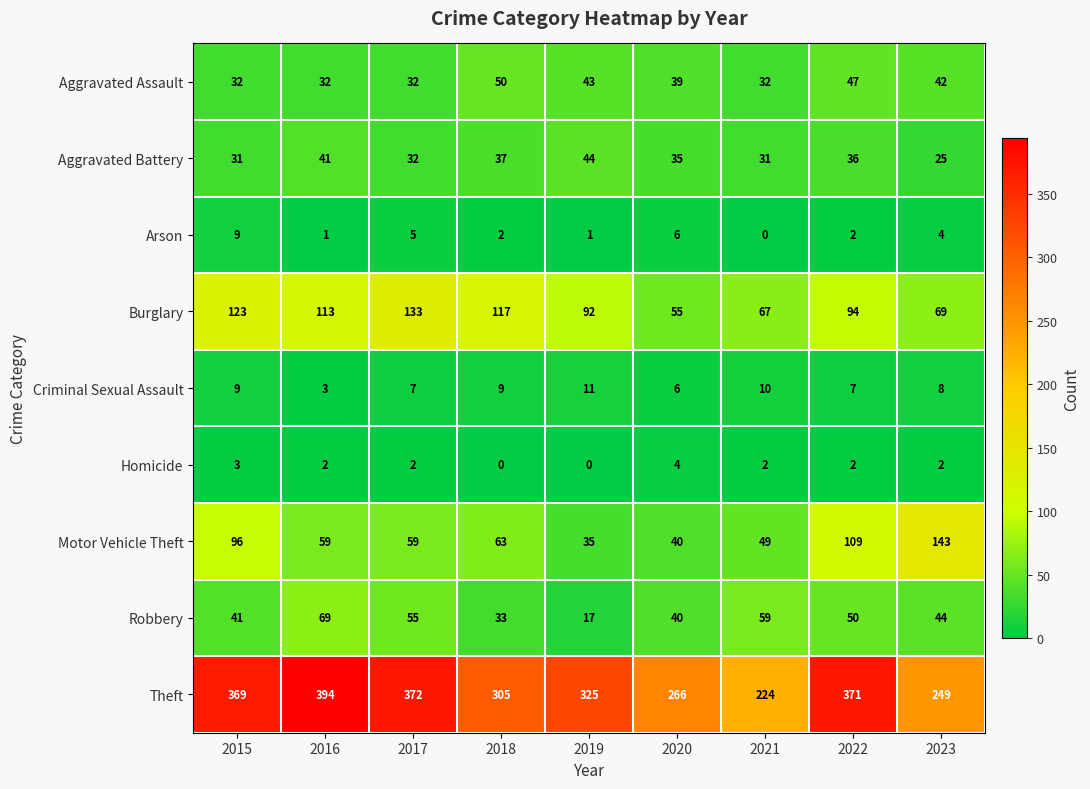

Is the value of Aggravated Battery at 2016 greater than the value of Theft at 2015?

No